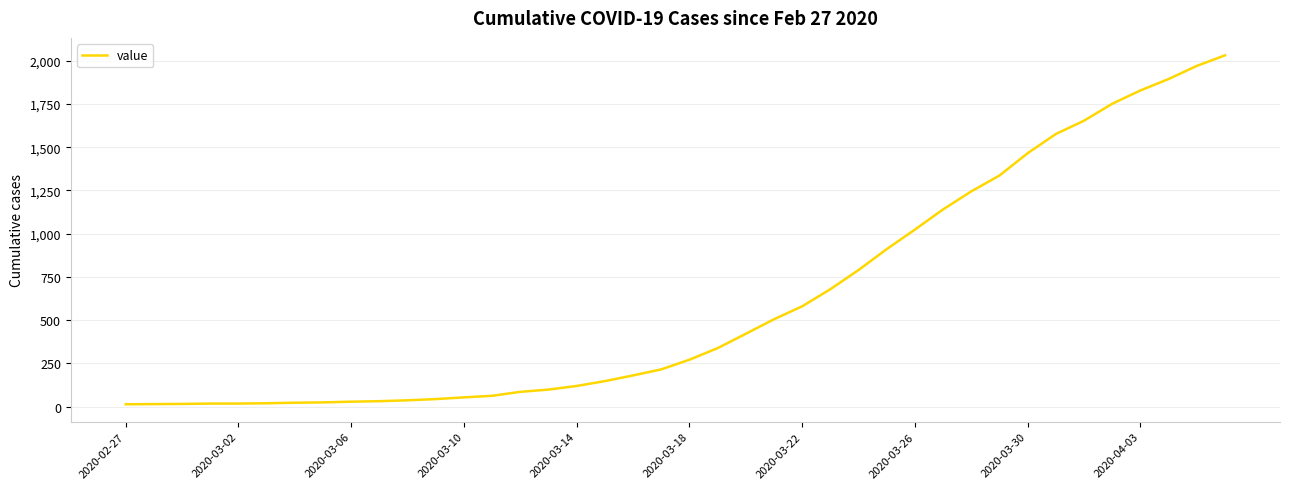

What is the greatest value displayed?

2032